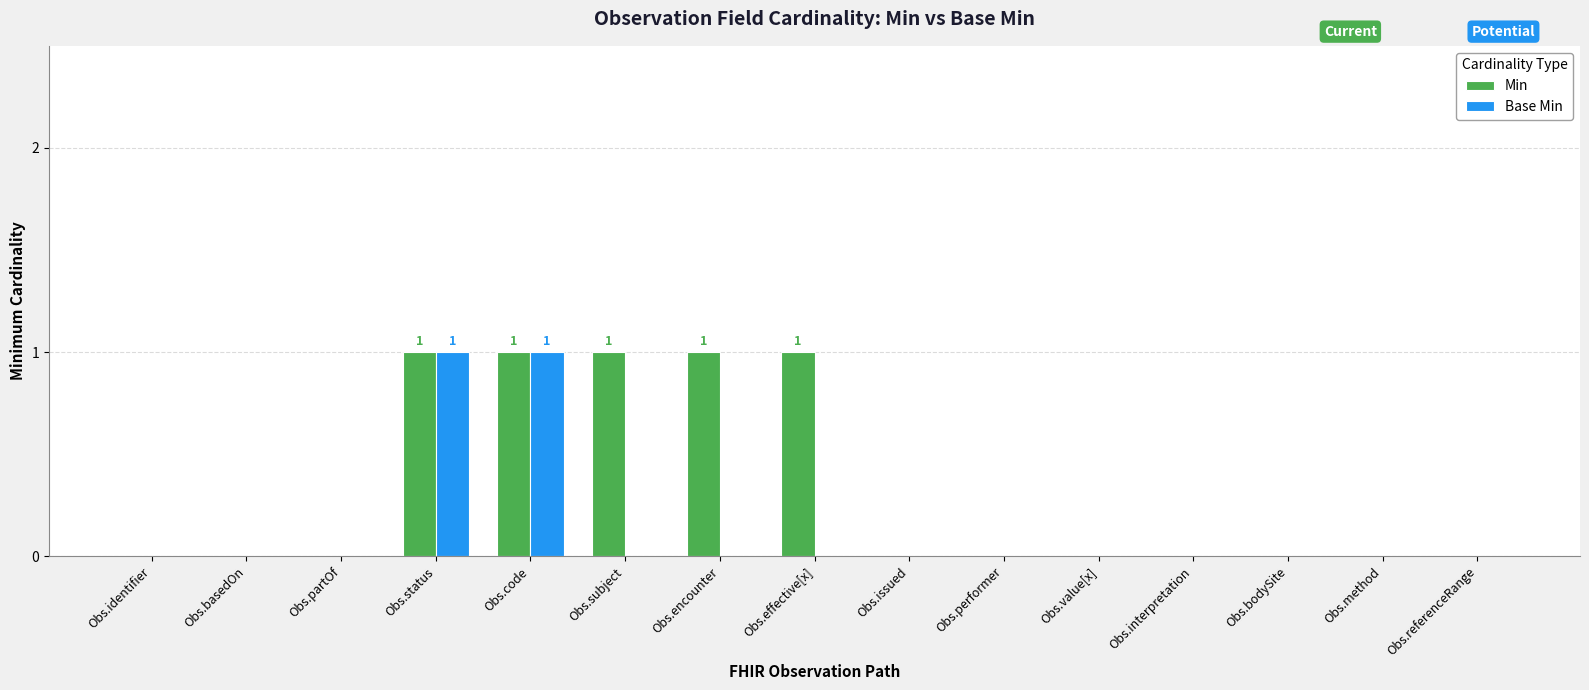

Reading left to right, list all the values displayed in this chart.

Min: Obs.identifier=0	Obs.basedOn=0	Obs.partOf=0	Obs.status=1	Obs.code=1	Obs.subject=1	Obs.encounter=1	Obs.effective[x]=1	Obs.issued=0	Obs.performer=0	Obs.value[x]=0	Obs.interpretation=0	Obs.bodySite=0	Obs.method=0	Obs.referenceRange=0
Base Min: Obs.identifier=0	Obs.basedOn=0	Obs.partOf=0	Obs.status=1	Obs.code=1	Obs.subject=0	Obs.encounter=0	Obs.effective[x]=0	Obs.issued=0	Obs.performer=0	Obs.value[x]=0	Obs.interpretation=0	Obs.bodySite=0	Obs.method=0	Obs.referenceRange=0